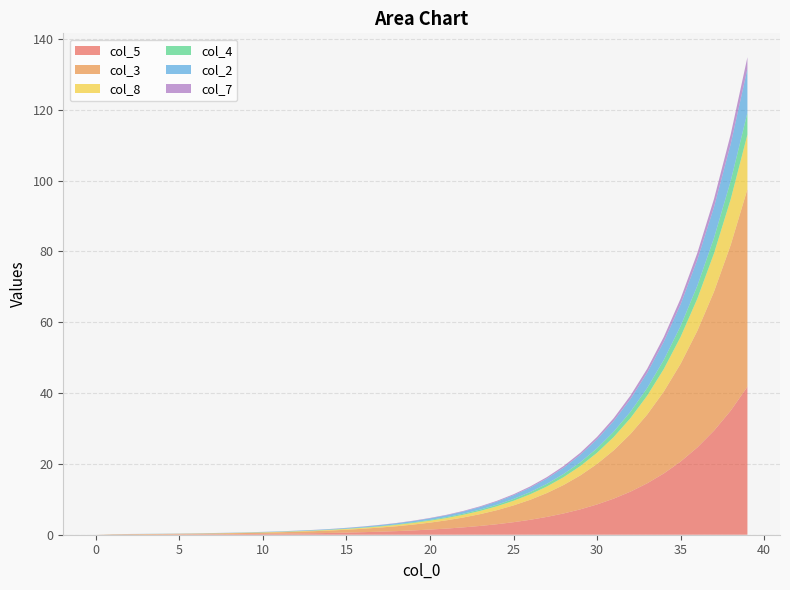

Reading left to right, extract all data points from this chart.

col_5: 0.0	0.0	0.0	0.0	0.1	0.1	0.1	0.1	0.2	0.2	0.2	0.3	0.3	0.4	0.5	0.6	0.7	0.9	1.0	1.2	1.5	1.7	2.1	2.5	3.0	3.5	4.2	5.0	6.0	7.2	8.6	10.2	12.2	14.5	17.3	20.7	24.6	29.4	35.0	41.8
col_3: 0.0	0.1	0.1	0.1	0.2	0.2	0.2	0.2	0.2	0.3	0.3	0.4	0.5	0.6	0.7	0.8	1.0	1.2	1.4	1.6	2.0	2.3	2.8	3.3	4.0	4.7	5.7	6.7	8.0	9.6	11.4	13.7	16.3	19.4	23.1	27.6	32.9	39.3	46.8	55.8
col_8: 0.0	0.0	0.0	0.0	0.0	0.0	0.0	0.1	0.1	0.1	0.1	0.1	0.1	0.1	0.2	0.2	0.3	0.3	0.4	0.5	0.5	0.6	0.8	0.9	1.1	1.3	1.6	1.9	2.2	2.6	3.1	3.8	4.5	5.3	6.4	7.6	9.1	10.8	12.9	15.4
col_4: 0.0	0.0	0.0	0.0	0.0	0.0	0.0	0.0	0.0	0.0	0.0	0.0	0.1	0.1	0.1	0.1	0.1	0.1	0.1	0.2	0.2	0.3	0.3	0.4	0.4	0.5	0.6	0.8	0.9	1.1	1.3	1.5	1.8	2.1	2.6	3.1	3.6	4.3	5.2	6.2
col_2: 0.0	0.0	0.0	0.0	0.0	0.0	0.0	0.1	0.1	0.1	0.1	0.1	0.1	0.1	0.1	0.2	0.2	0.3	0.3	0.4	0.4	0.5	0.6	0.7	0.9	1.1	1.3	1.5	1.8	2.1	2.5	3.0	3.6	4.3	5.1	6.1	7.3	8.7	10.4	12.4
col_7: 0.0	0.0	0.0	0.0	0.0	0.0	0.0	0.0	0.0	0.0	0.0	0.0	0.0	0.0	0.0	0.1	0.1	0.1	0.1	0.1	0.1	0.1	0.2	0.2	0.2	0.3	0.3	0.4	0.5	0.6	0.7	0.8	1.0	1.1	1.4	1.6	1.9	2.3	2.8	3.3